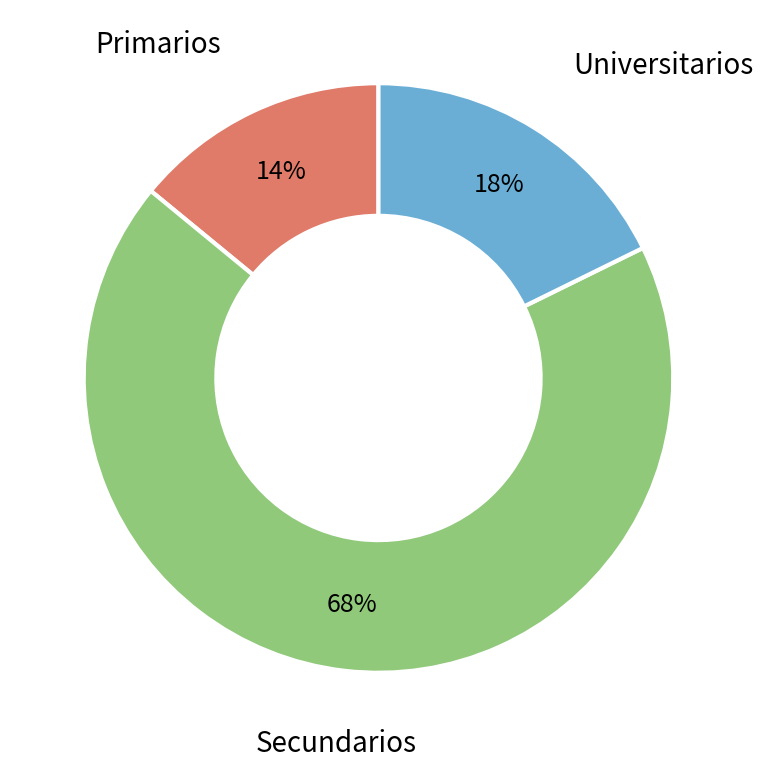

Count the number of slices in the pie.

3